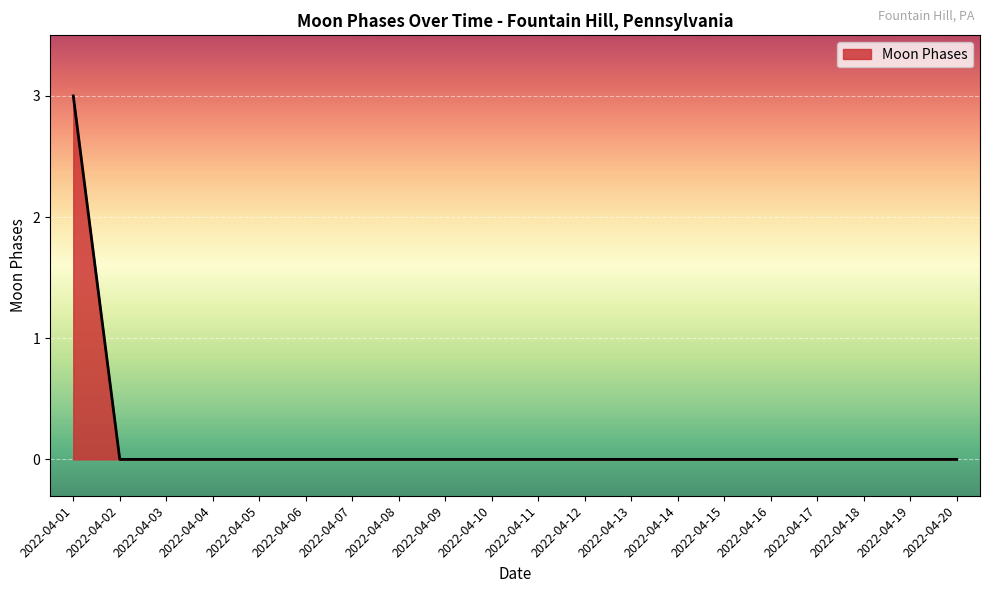

True or false: the data shows -2 at 2022-04-11.

False